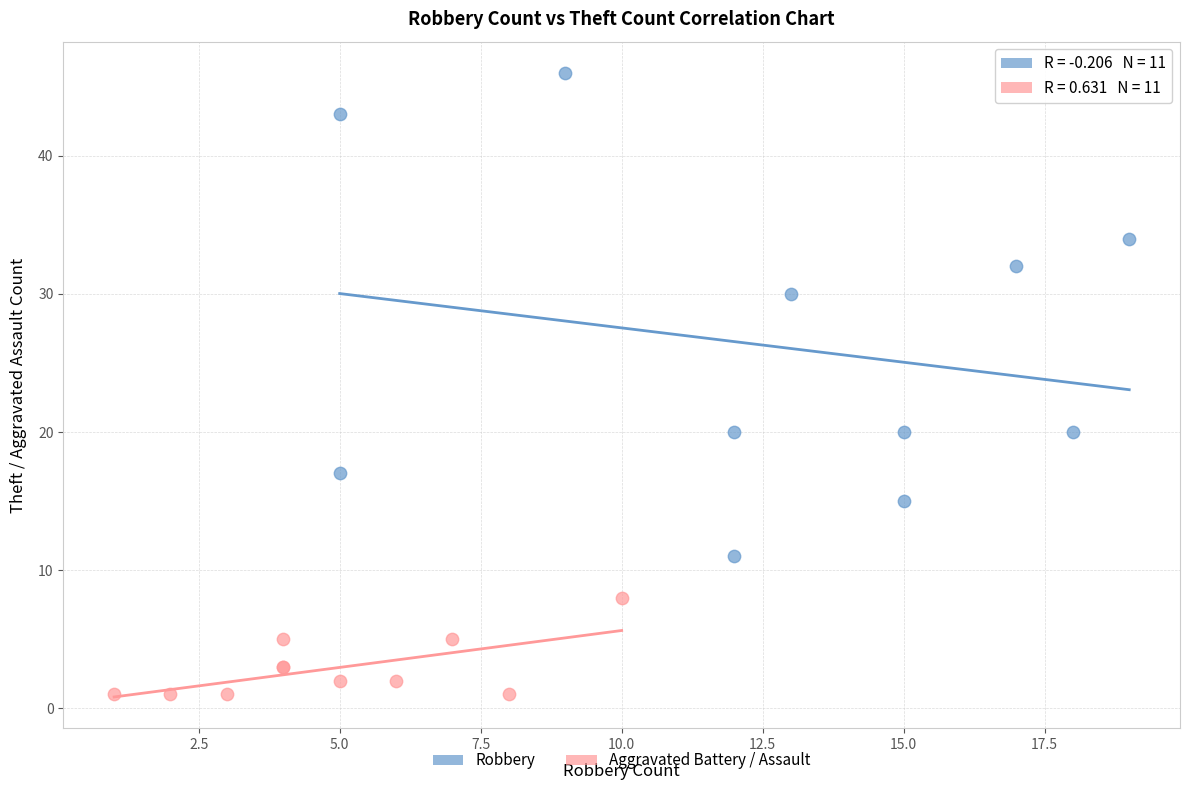

Which series reaches the minimum Y coordinate?

Aggravated Battery / Assault